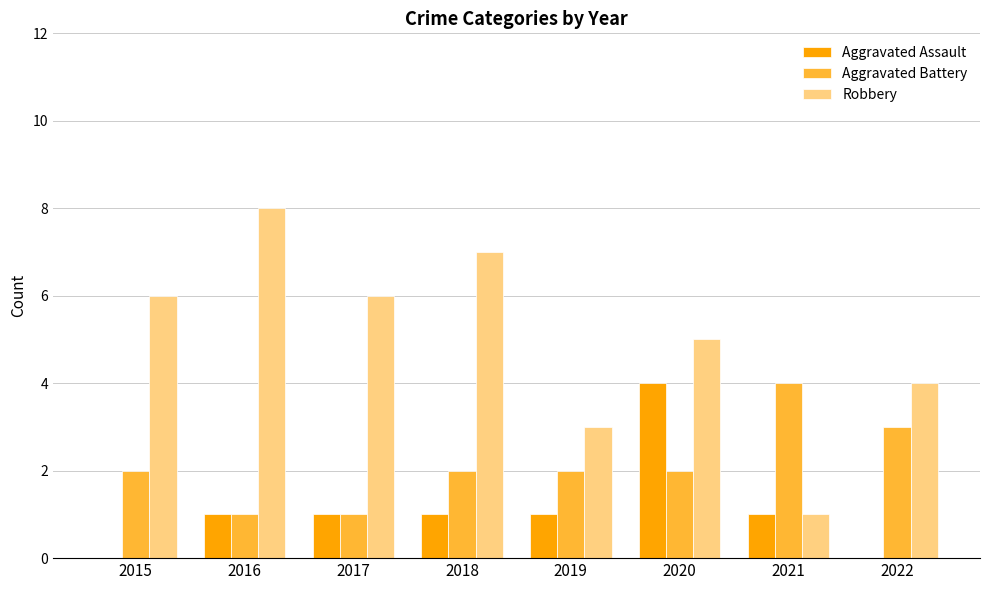

Which series has the largest total across all categories?

Robbery